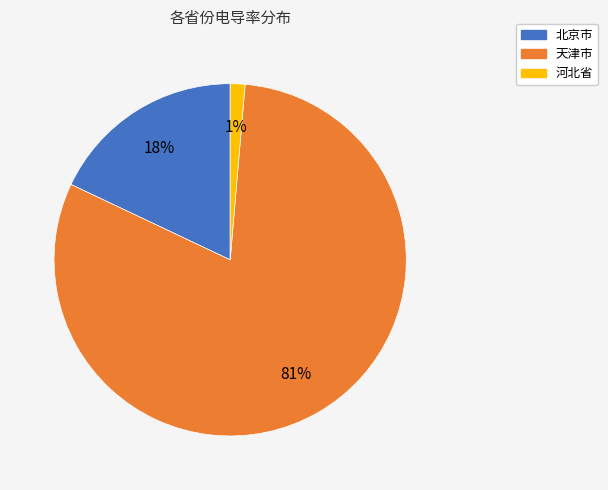

Is there a majority slice in this chart?

Yes